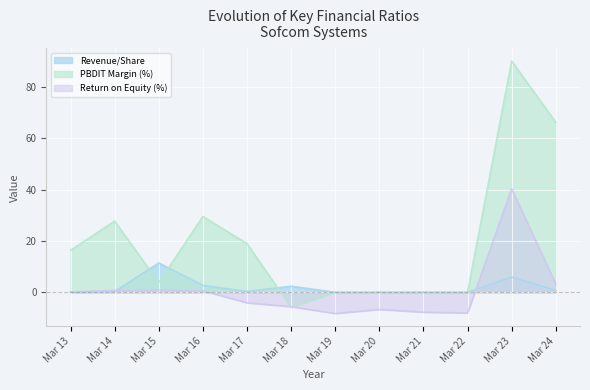

True or false: Revenue/Share has a value of 0.0 at Mar 22.

True